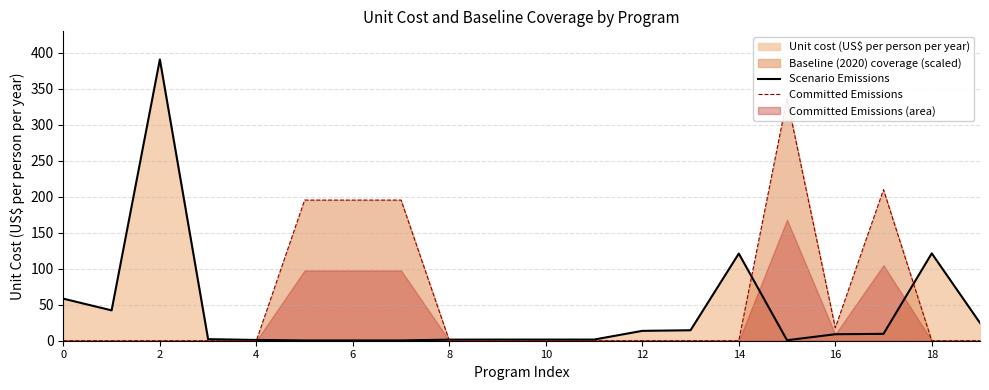

The Scenario Emissions series shows 1.6 at 10. True or false?

True